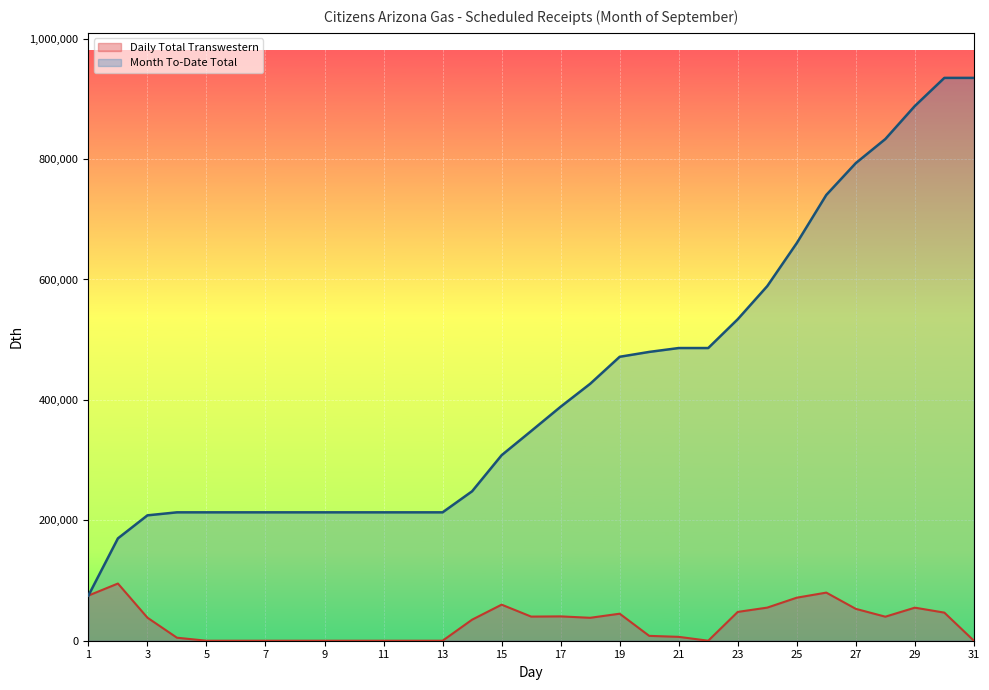

What is the highest value of the Daily Total Transwestern series?

95000